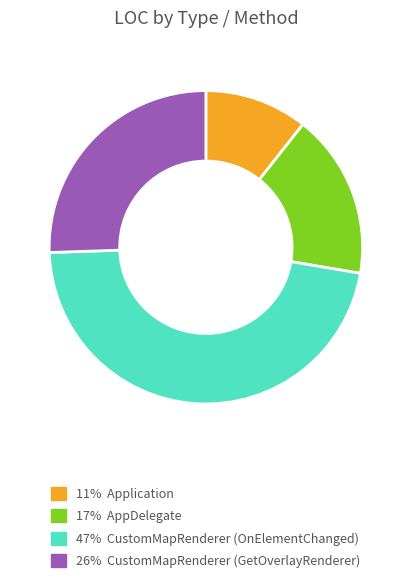

Count the number of slices in the pie.

4